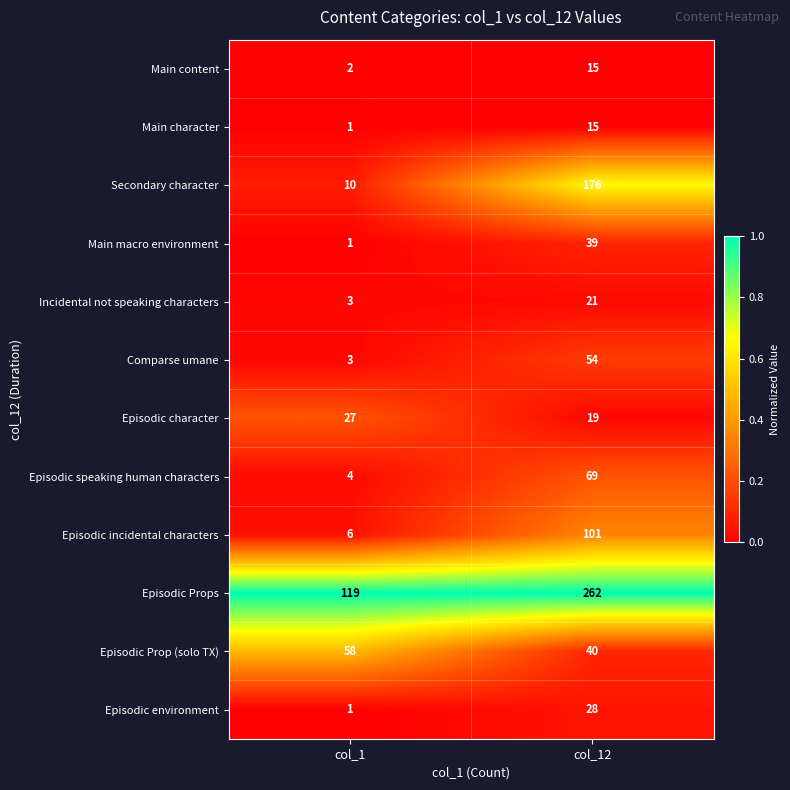

Reading right to left, list all the values displayed in this chart.

Main content: col_12=15	col_1=2
Main character: col_12=15	col_1=1
Secondary character: col_12=176	col_1=10
Main macro environment: col_12=39	col_1=1
Incidental not speaking characters: col_12=21	col_1=3
Comparse umane: col_12=54	col_1=3
Episodic character: col_12=19	col_1=27
Episodic speaking human characters: col_12=69	col_1=4
Episodic incidental characters: col_12=101	col_1=6
Episodic Props: col_12=262	col_1=119
Episodic Prop (solo TX): col_12=40	col_1=58
Episodic environment: col_12=28	col_1=1